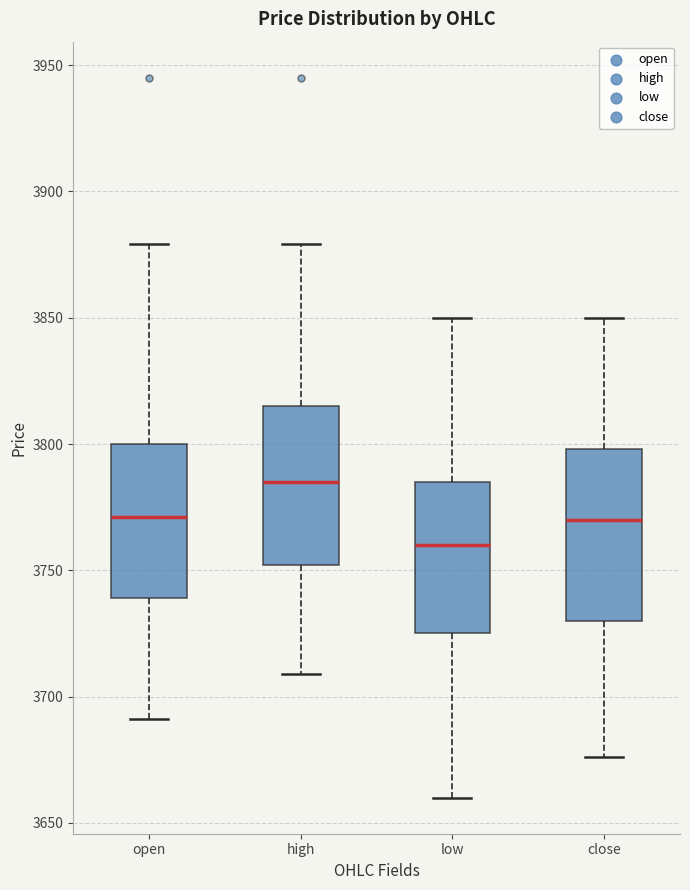

Comparing the boxes themselves (not the whiskers), which one is the tallest?

close